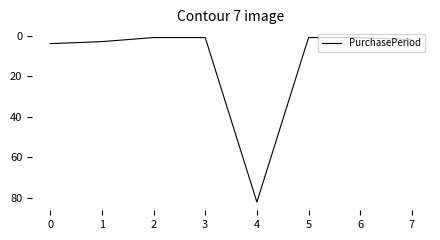

At which category does the chart reach its peak across all series?

4